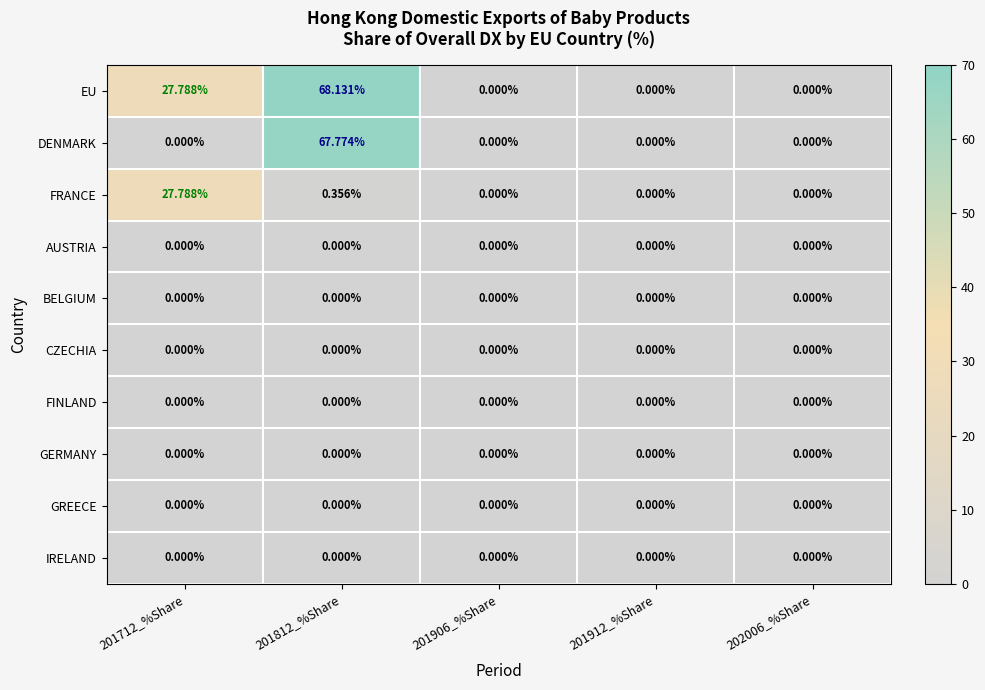

Which series has the widest spread of values?

EU